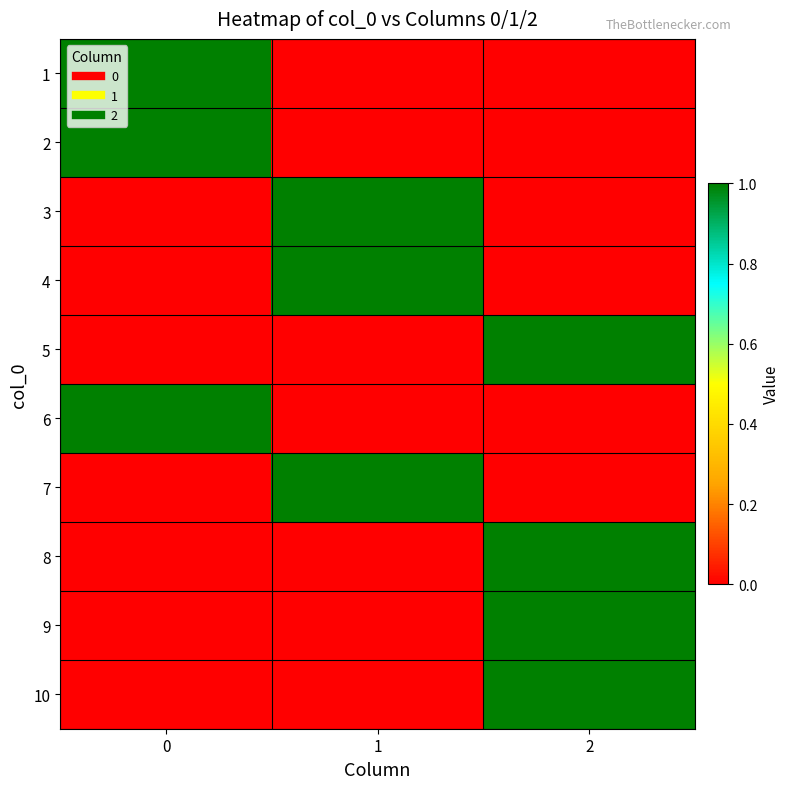

Reading left to right, list all the values displayed in this chart.

row_0: 1	0	0
row_1: 1	0	0
row_2: 0	1	0
row_3: 0	1	0
row_4: 0	0	1
row_5: 1	0	0
row_6: 0	1	0
row_7: 0	0	1
row_8: 0	0	1
row_9: 0	0	1